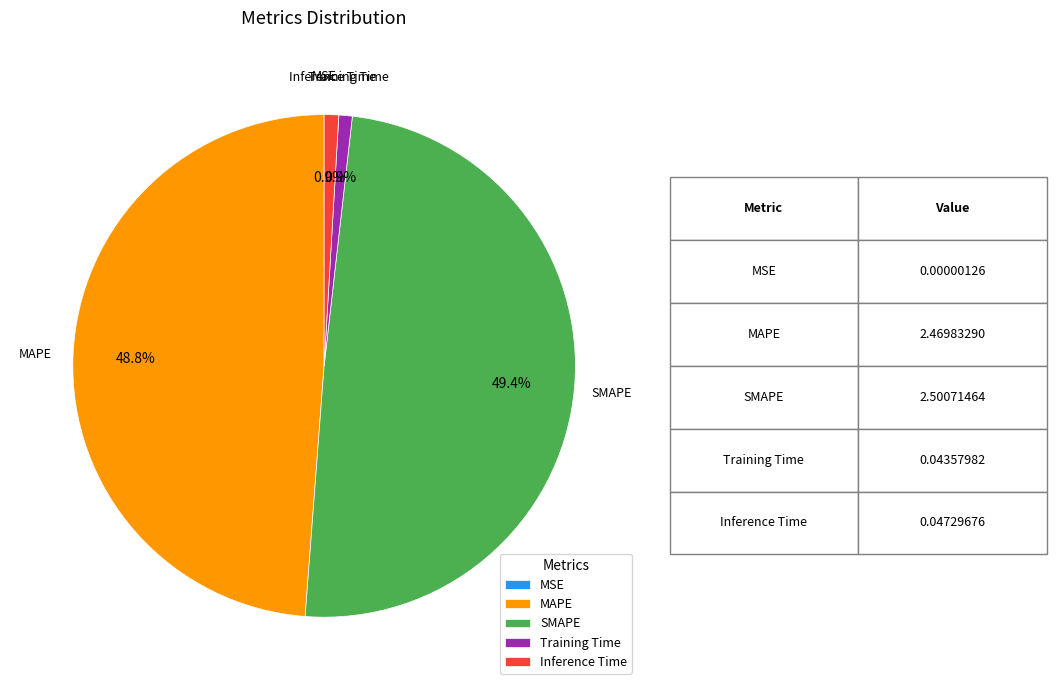

Does MAPE represent more than half of the total?

No